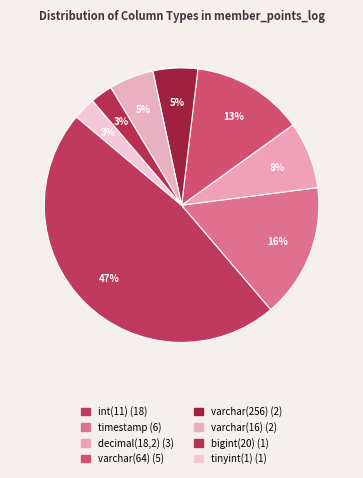

How many slices are in this pie chart?

8